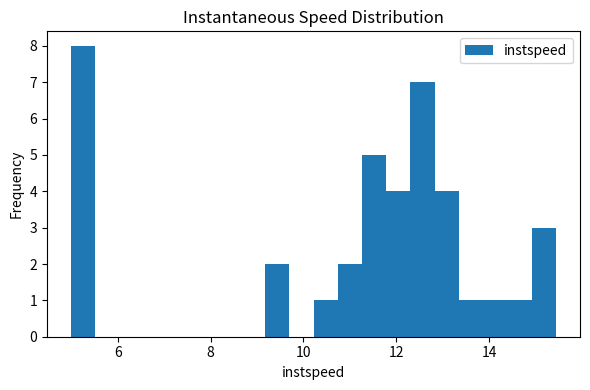

Around what value on the x-axis is the tallest bar? Give the approximate position of its centre, as read against the axis.

5.2